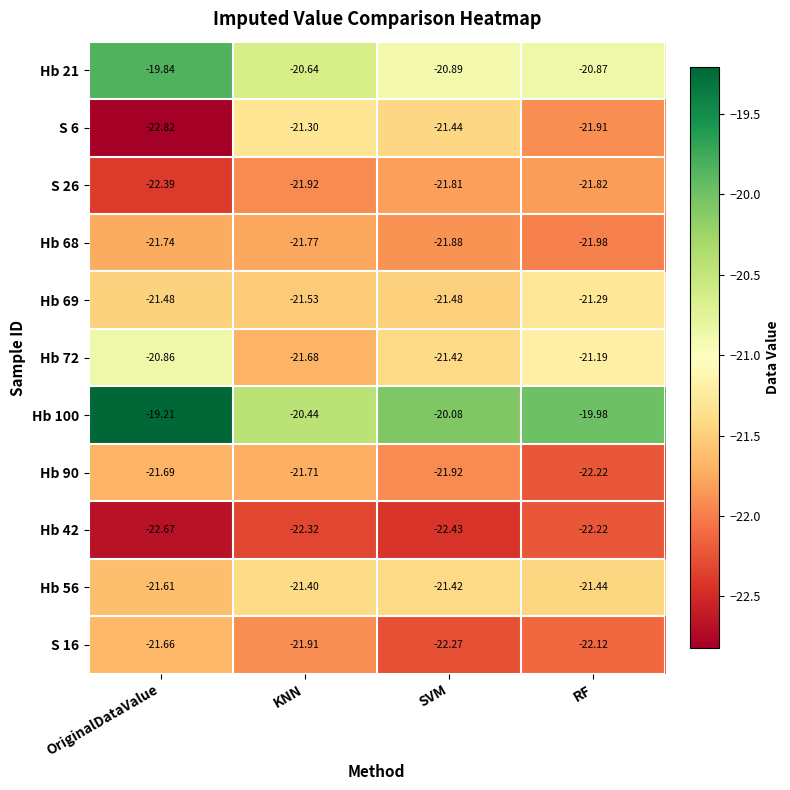

Between OriginalDataValue and SVM, which series saw the biggest shift?

S 6